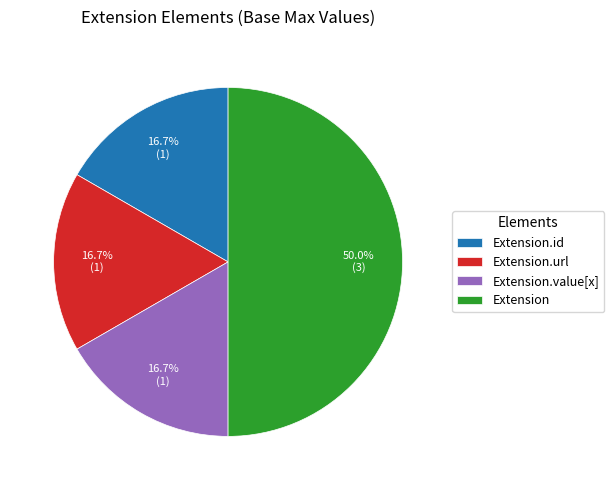

Is the sum of Extension.id and Extension.value[x] greater than half?

No